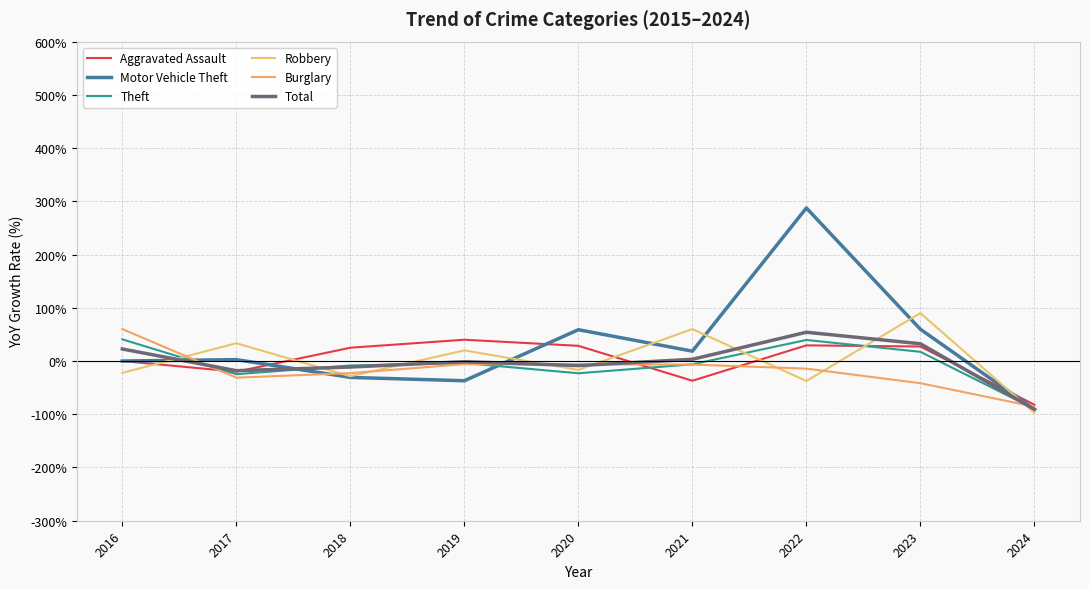

Which series has the widest spread of values?

Motor Vehicle Theft